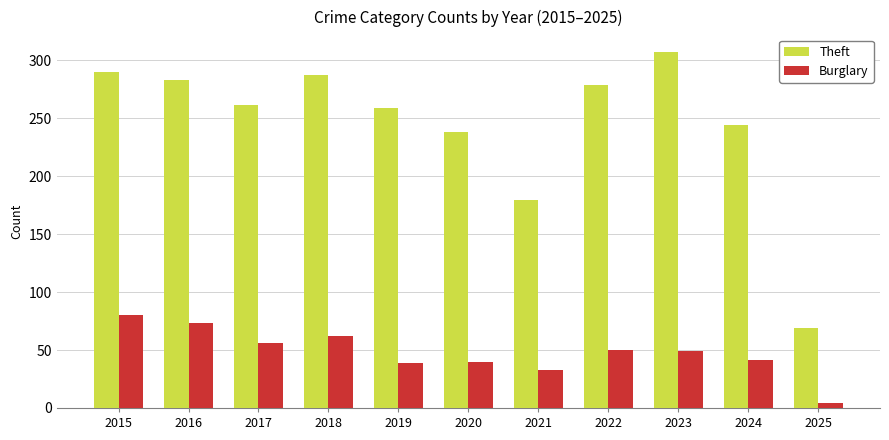

How many bars are there in total?

22